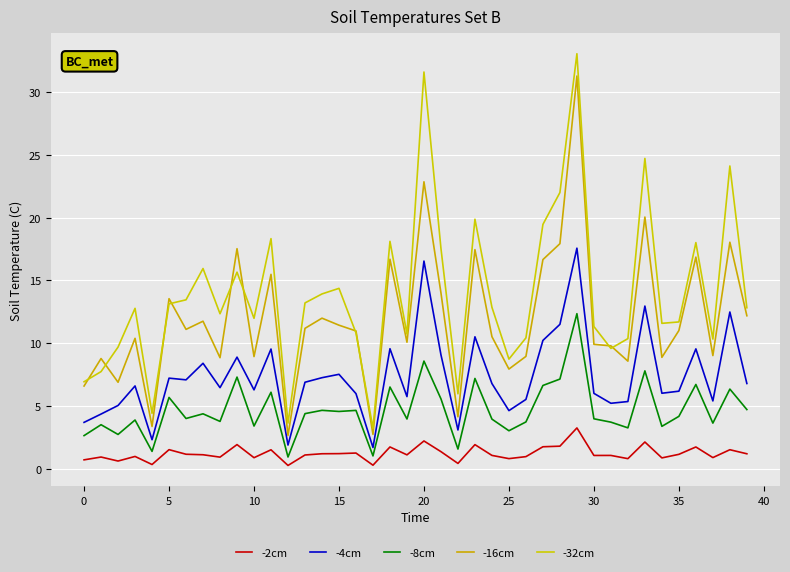

How many lines are shown in the chart?

5